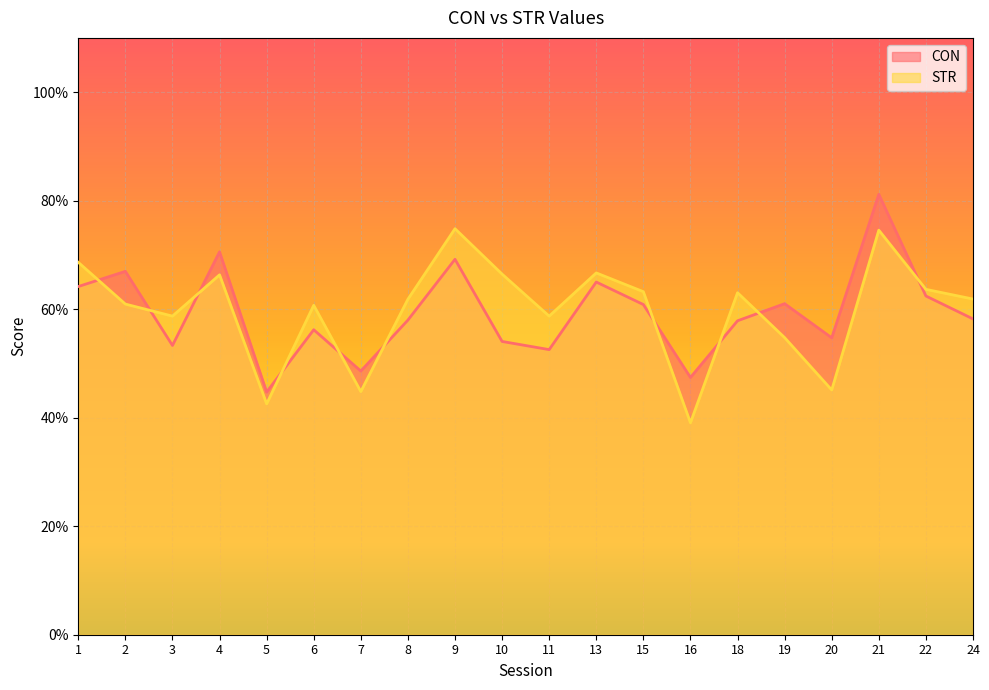

What is the sum of the STR values at 2 and 8?

122.8